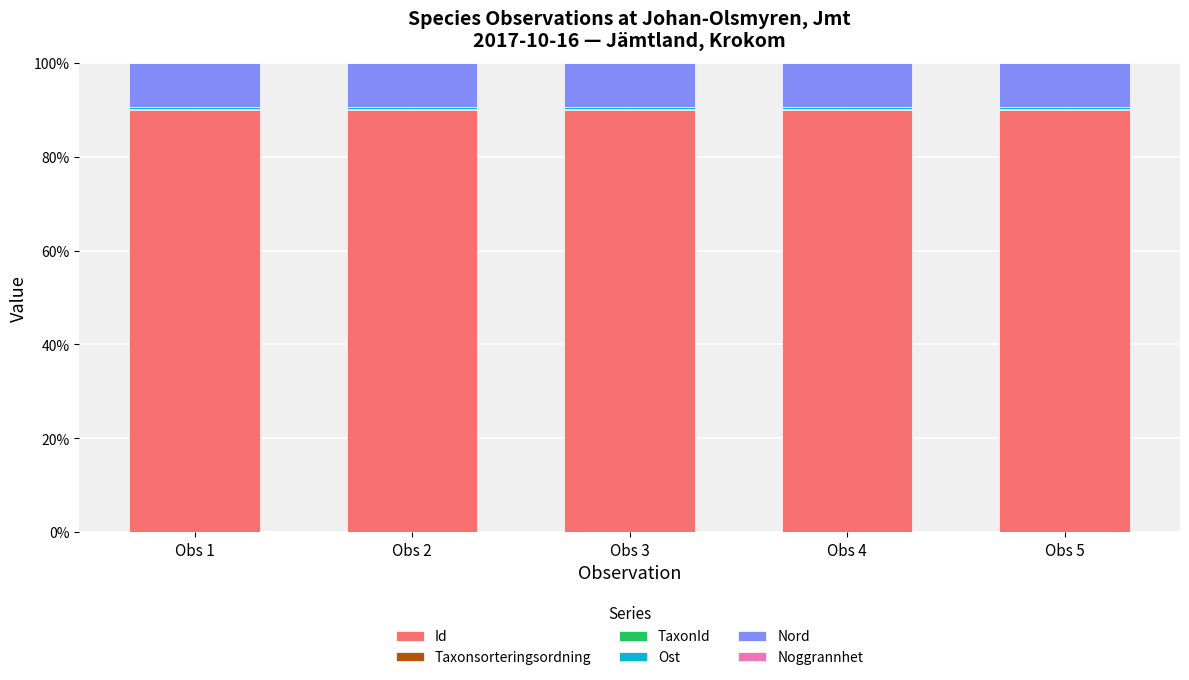

Does the chart contain stacked bars?

Yes